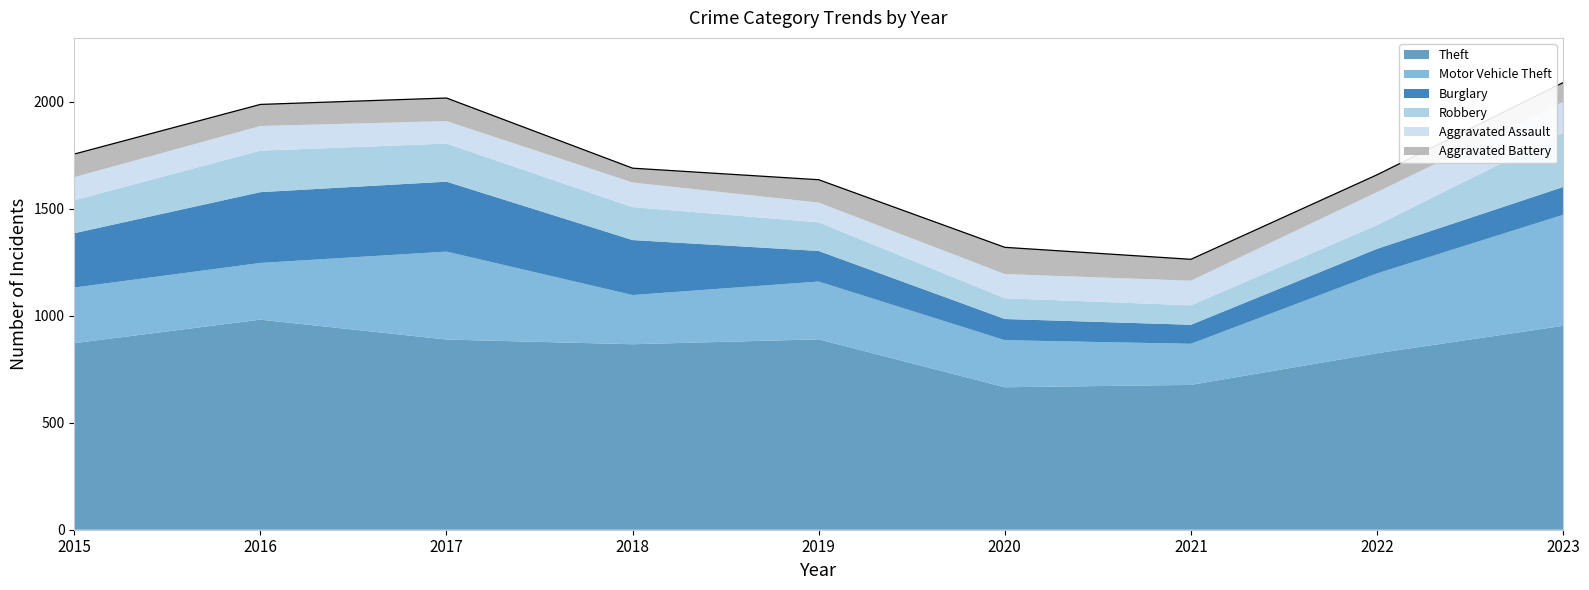

What is the difference between the Aggravated Battery values at 2016 and 2019?

6